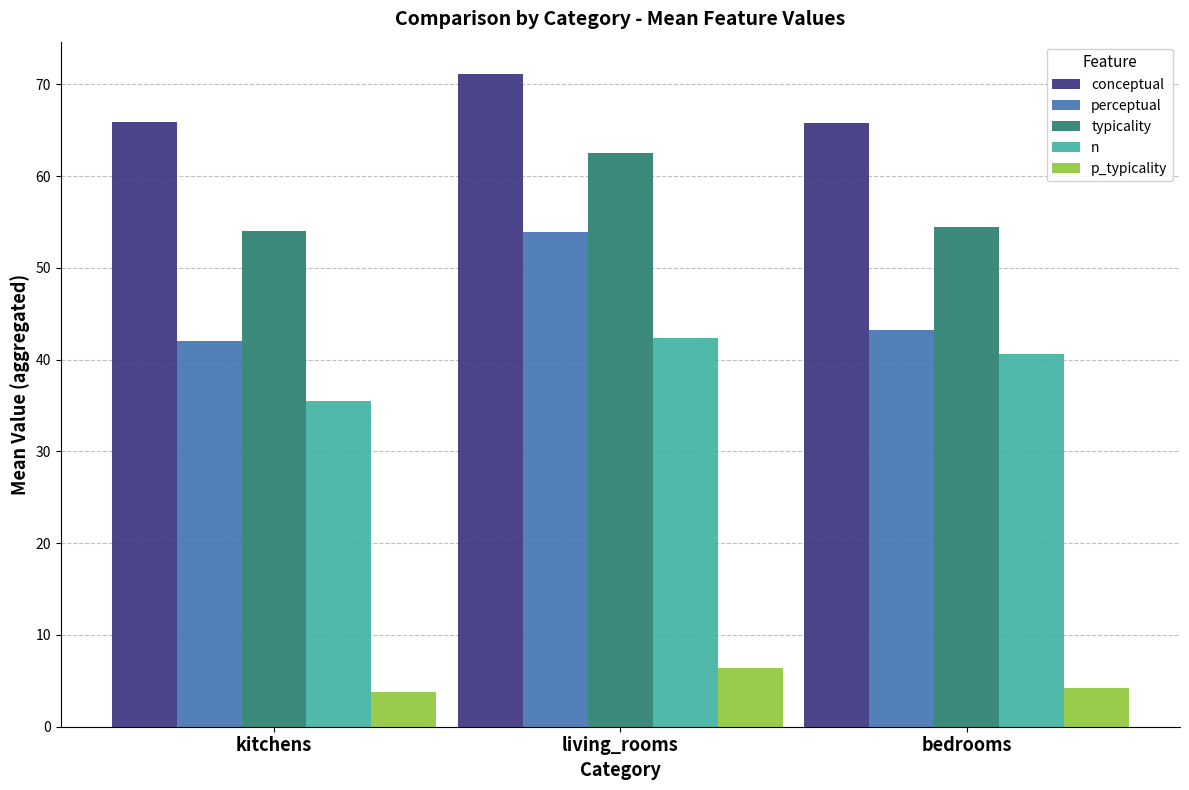

Which series has the largest range (max minus min)?

perceptual